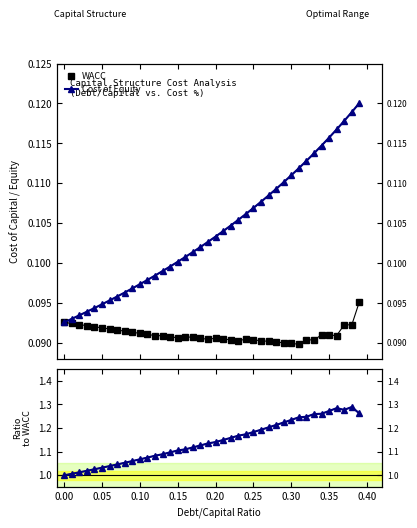

Reading left to right, what are all the values shown in this chart?

WACC: 0.1	0.1	0.1	0.1	0.1	0.1	0.1	0.1	0.1	0.1	0.1	0.1	0.1	0.1	0.1	0.1	0.1	0.1	0.1	0.1	0.1	0.1	0.1	0.1	0.1	0.1	0.1	0.1	0.1	0.1	0.1	0.1	0.1	0.1	0.1	0.1	0.1	0.1	0.1	0.1
Cost of Equity: 0.1	0.1	0.1	0.1	0.1	0.1	0.1	0.1	0.1	0.1	0.1	0.1	0.1	0.1	0.1	0.1	0.1	0.1	0.1	0.1	0.1	0.1	0.1	0.1	0.1	0.1	0.1	0.1	0.1	0.1	0.1	0.1	0.1	0.1	0.1	0.1	0.1	0.1	0.1	0.1
Cost Equity / WACC: 1.0	1.0	1.0	1.0	1.0	1.0	1.0	1.0	1.1	1.1	1.1	1.1	1.1	1.1	1.1	1.1	1.1	1.1	1.1	1.1	1.1	1.1	1.2	1.2	1.2	1.2	1.2	1.2	1.2	1.2	1.2	1.2	1.2	1.3	1.3	1.3	1.3	1.3	1.3	1.3